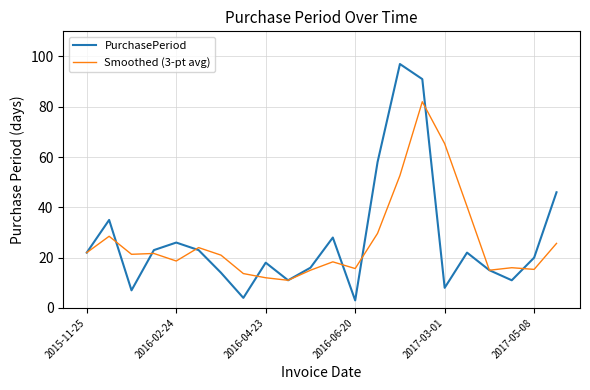

Which series has the widest spread of values?

PurchasePeriod